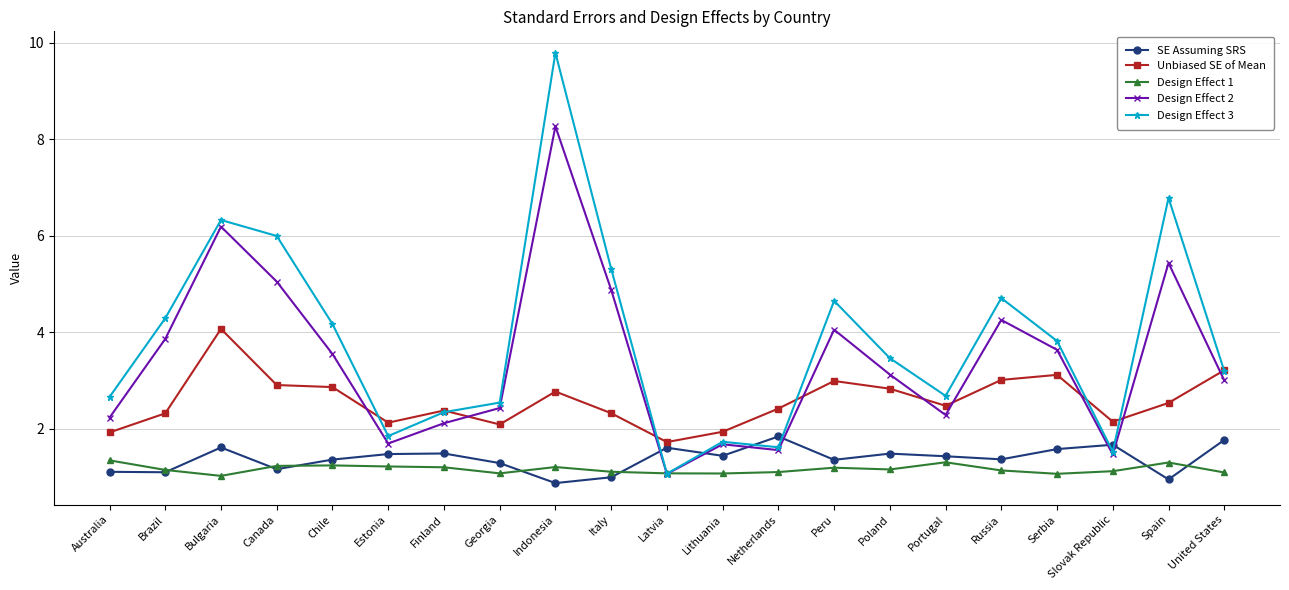

What is the minimum value shown in the chart?

0.9